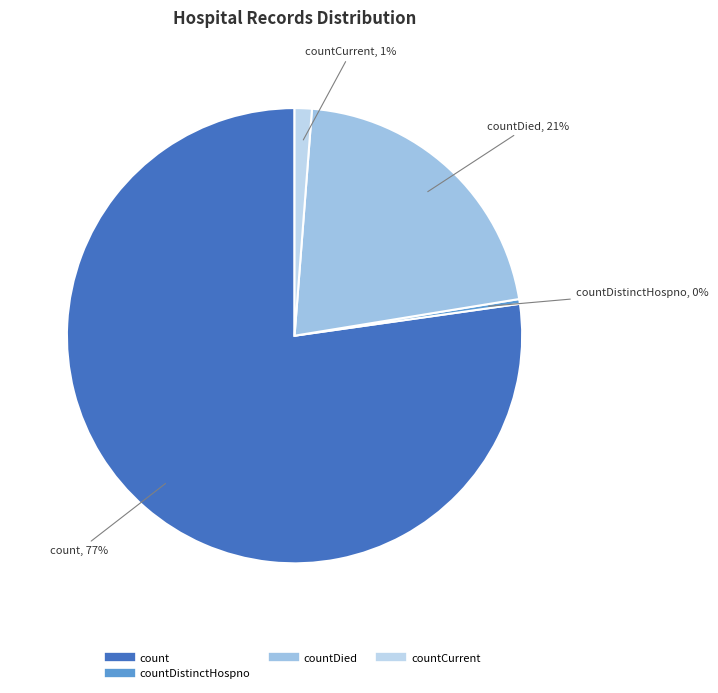

How many slices are in this pie chart?

4